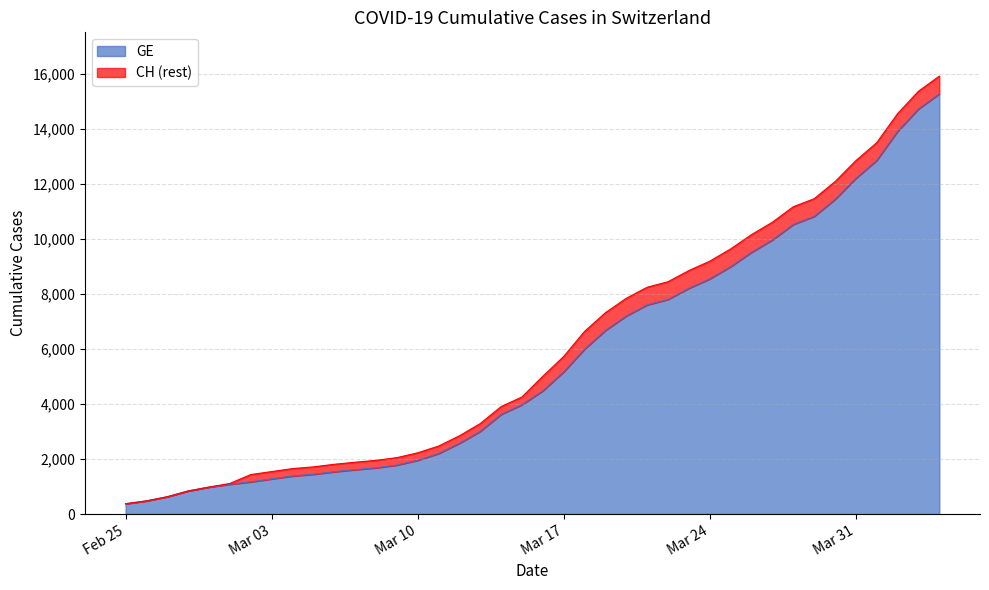

True or false: CH and GE cross at least once.

False